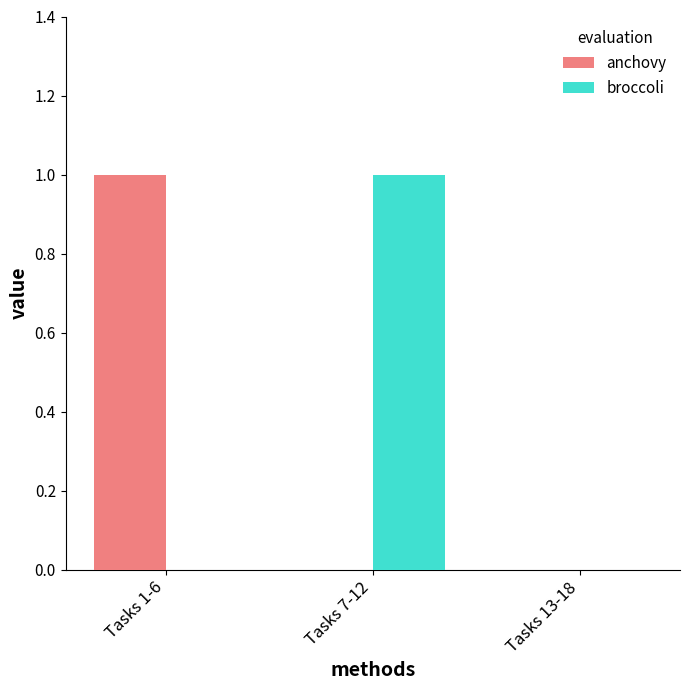

The value of anchovy at Tasks 1-6 is 1. True or false?

True